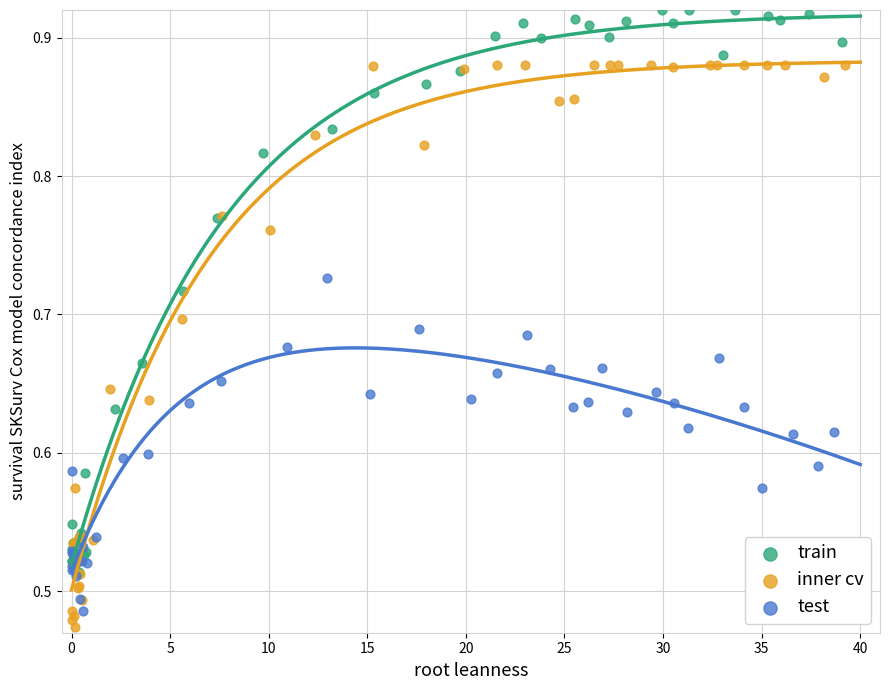

Which series contains the highest Y value?

train